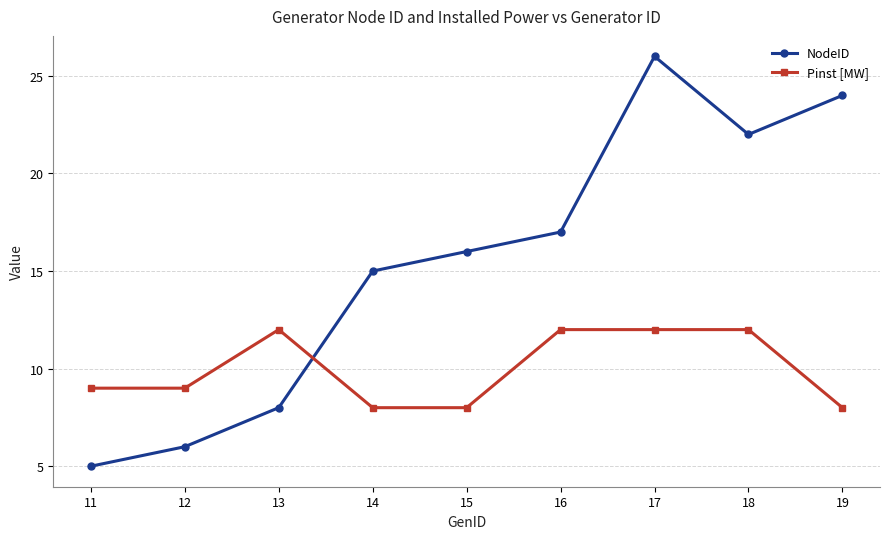

Reading left to right, what are all the values shown in this chart?

NodeID: 5	6	8	15	16	17	26	22	24
Pinst [MW]: 9	9	12	8	8	12	12	12	8